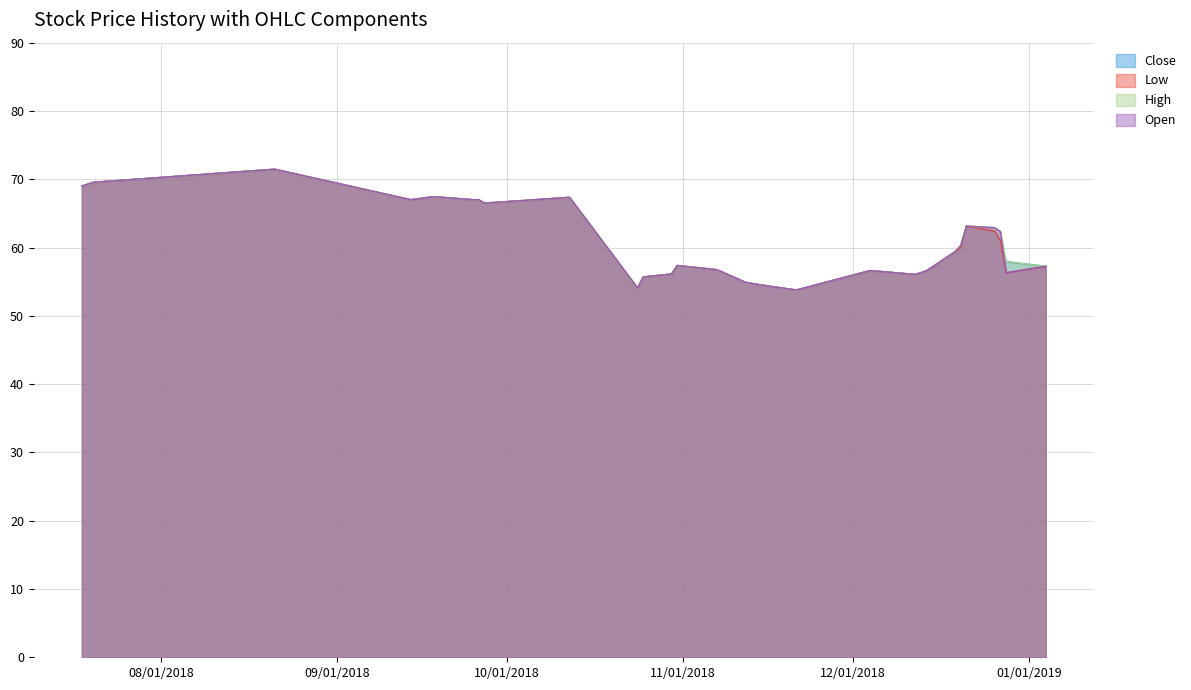

Reading left to right, transcribe all the data shown in this chart.

Open: 69.0	69.5	71.5	67.0	67.5	67.0	67.0	66.5	67.3	54.1	55.7	56.1	57.4	56.8	54.9	54.6	54.4	53.8	56.6	56.1	56.6	59.4	60.3	63.1	62.9	62.4	56.3	57.2
High: 69.0	69.5	71.5	67.0	67.5	67.0	67.0	66.5	67.3	54.1	55.7	56.1	57.4	56.8	54.9	54.6	54.4	53.8	56.6	56.1	56.6	59.4	60.3	63.1	62.9	62.4	57.9	57.2
Low: 69.0	69.5	71.5	67.0	67.5	67.0	67.0	66.5	67.3	54.1	55.7	56.1	57.4	56.8	54.9	54.6	54.4	53.8	56.6	56.1	56.6	59.4	60.0	63.1	62.4	61.0	56.3	57.2
Close: 69.0	69.5	71.5	67.0	67.5	67.0	67.0	66.5	67.3	54.1	55.7	56.1	57.4	56.8	54.9	54.6	54.4	53.8	56.6	56.1	56.6	59.4	60.0	63.1	62.4	61.0	57.9	57.2